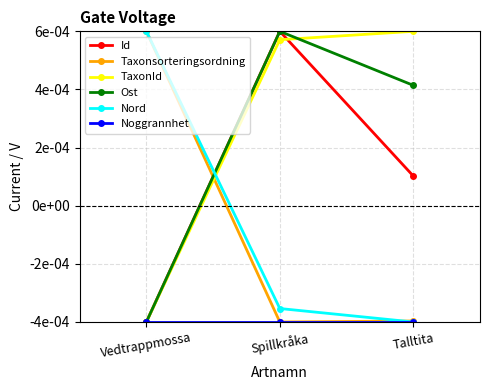

Is this an area chart (filled region under the line)?

No